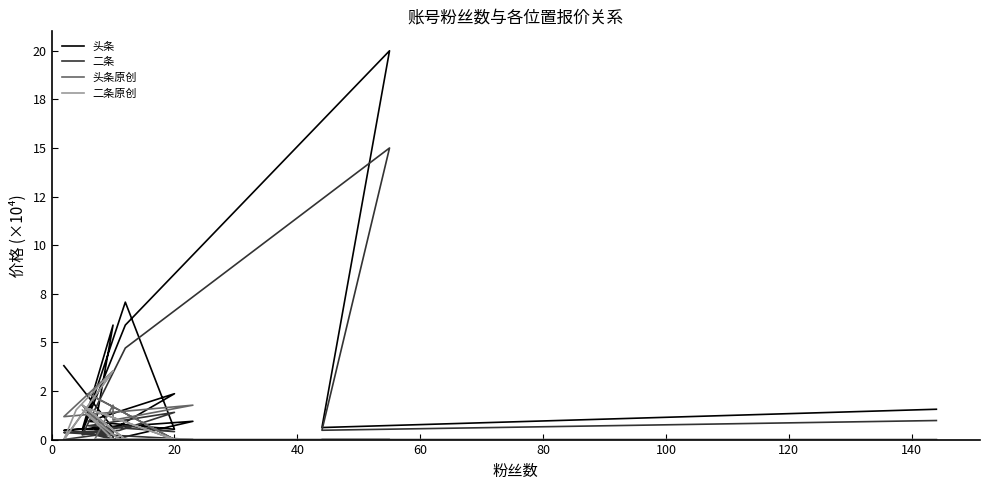

True or false: 二条 and 头条 cross at least once.

False